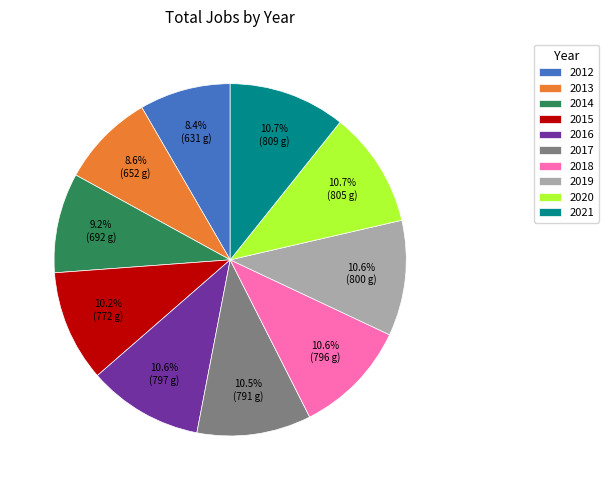

To the nearest percent, what is the average slice percentage?

10%